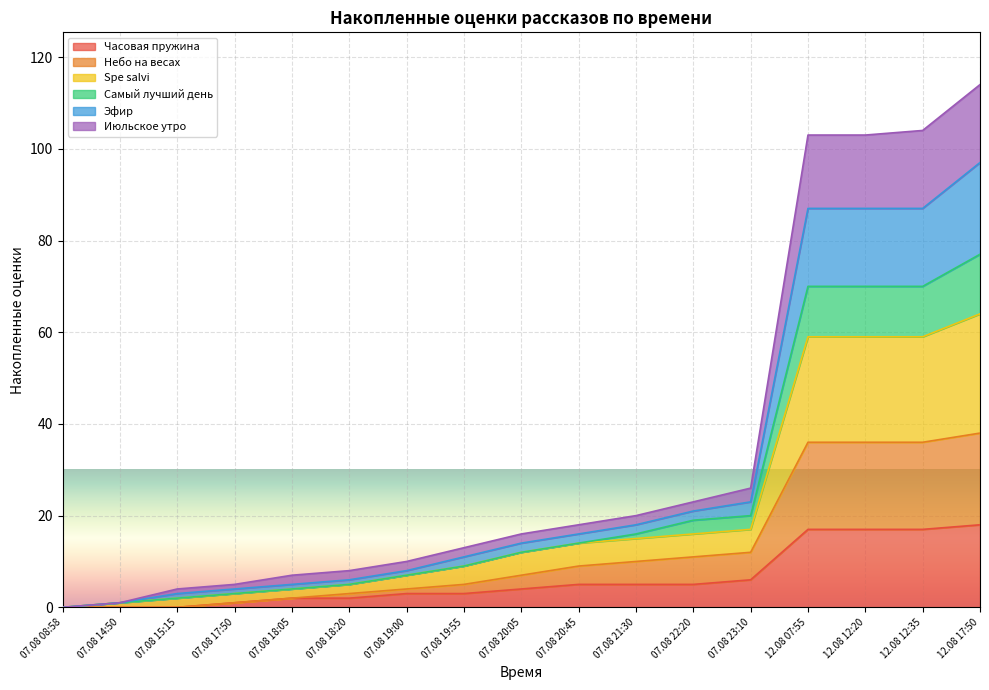

What is the sum of the Часовая пружина values at 07.08 08:58 and 12.08 17:50?

18